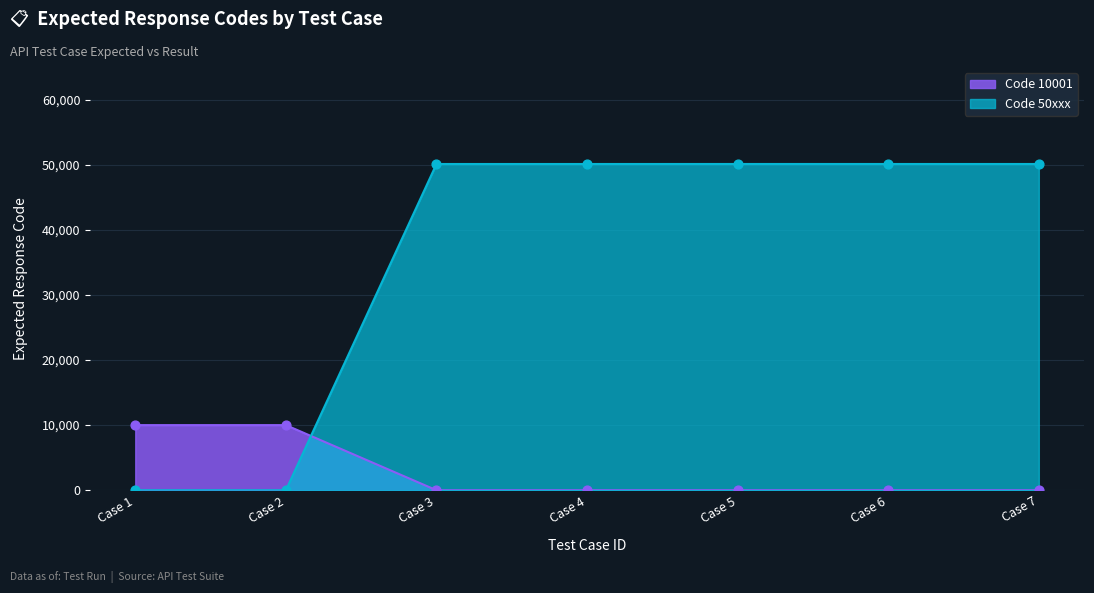

Which series has the widest spread of values?

Code 50xxx